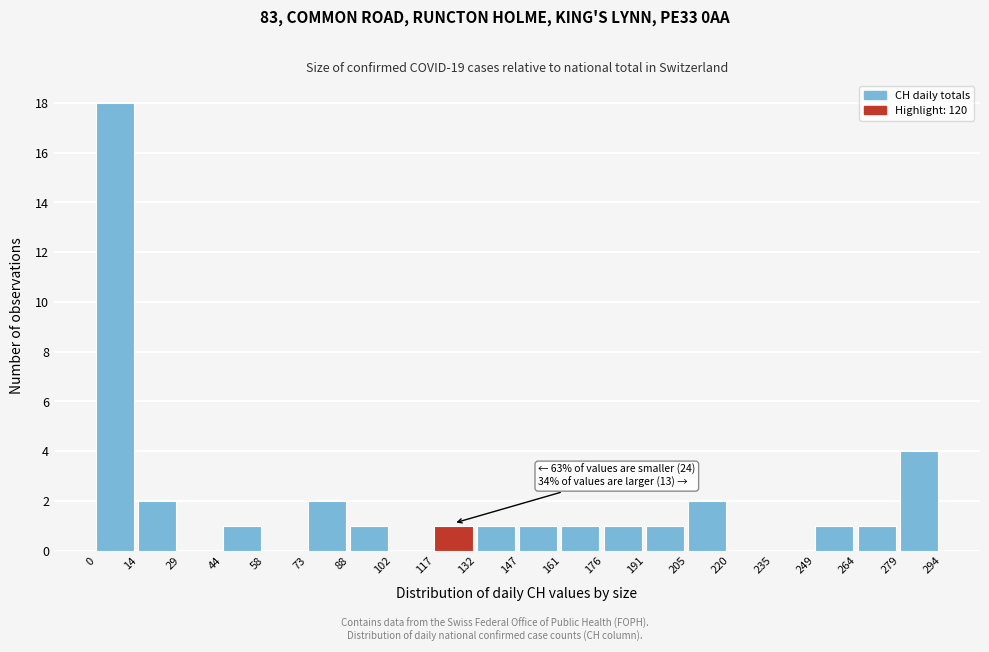

Over which range of the x-axis is the bar tallest?

0 to 14